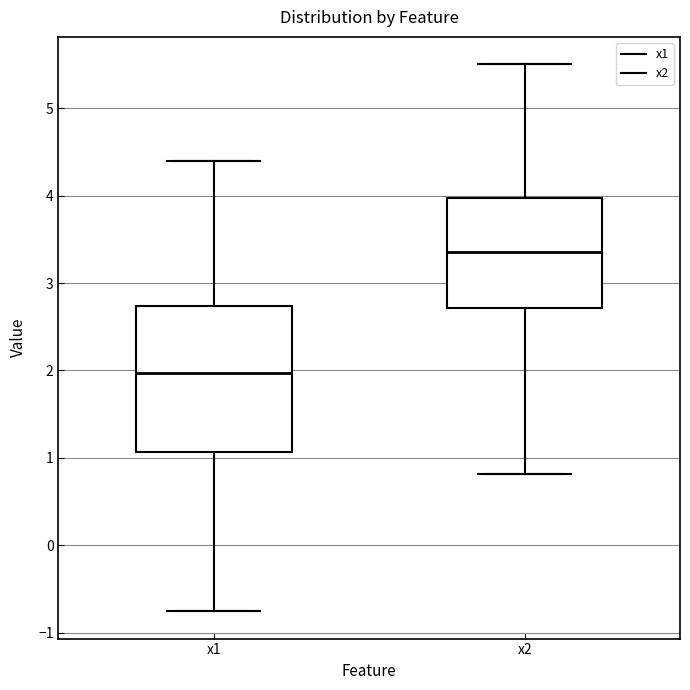

Which box is the tallest, from its lower edge to its upper edge?

x1